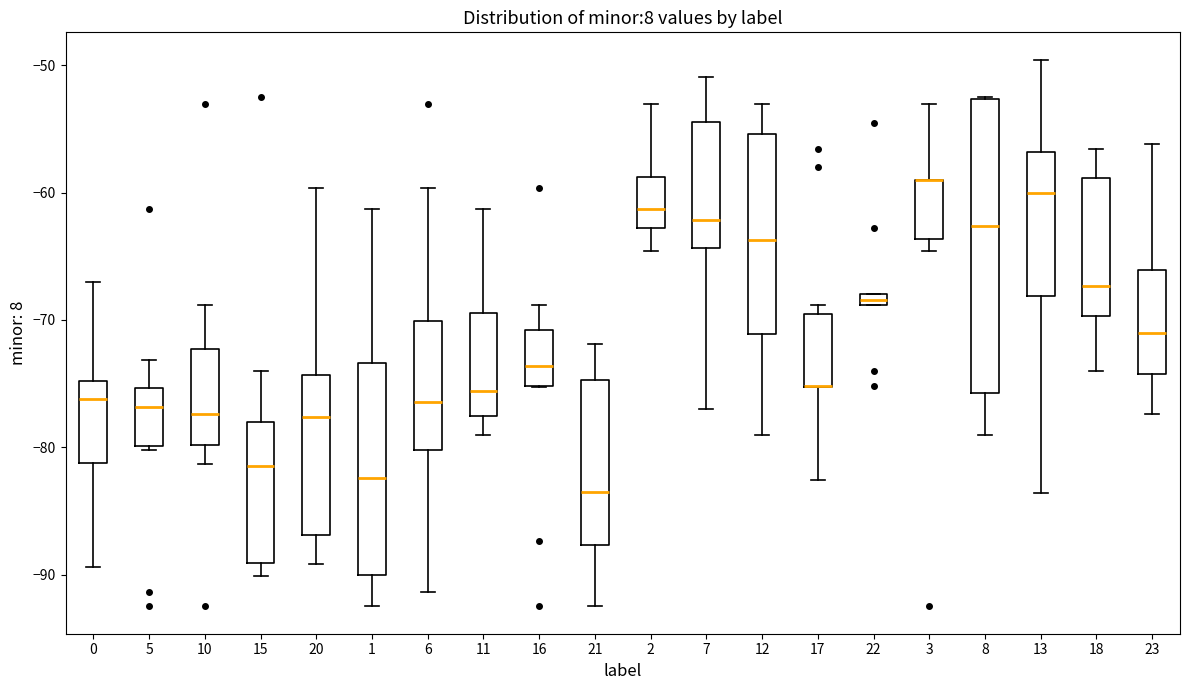

Which box is the tallest, from its lower edge to its upper edge?

8